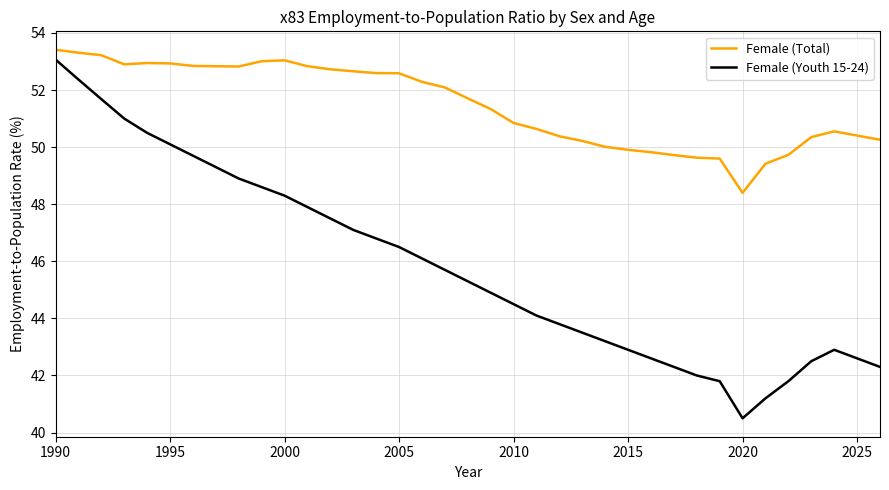

Which series has the largest total across all categories?

Female (Total)